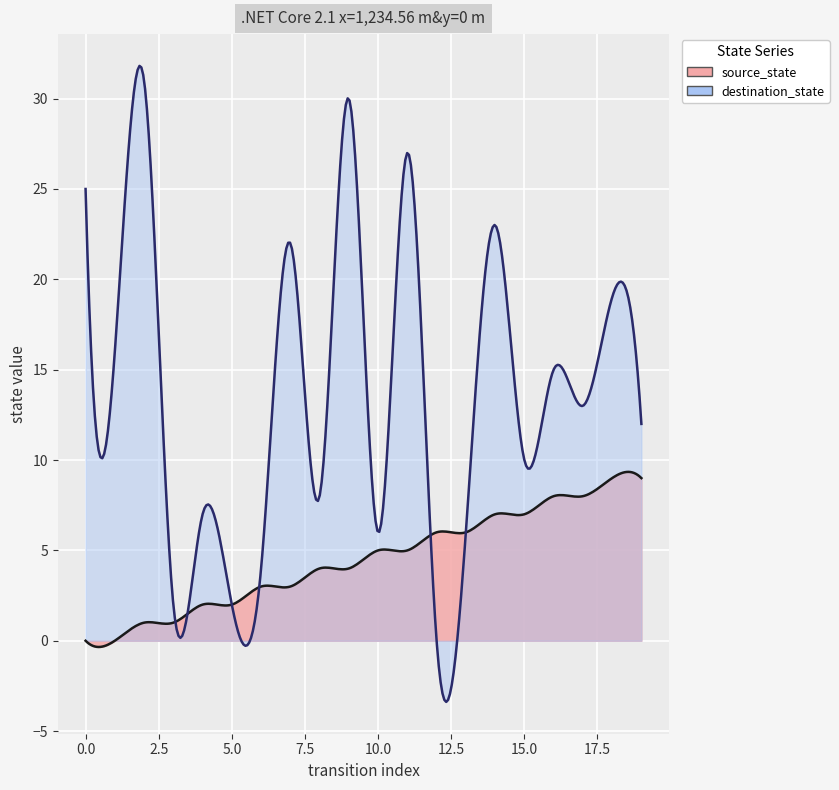

True or false: source_state and destination_state cross at least once.

True